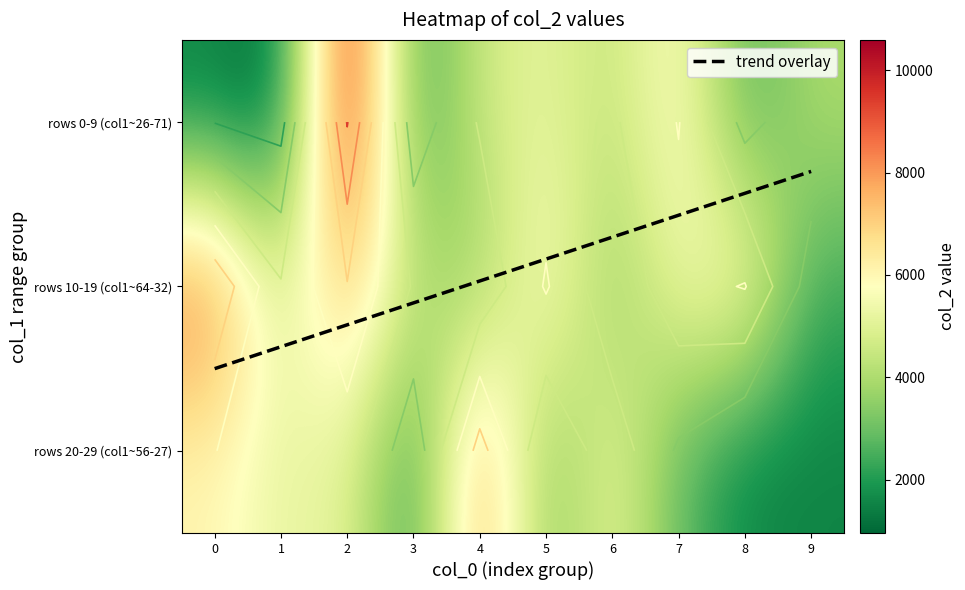

What is the difference between the highest and lowest values at 6?

1980